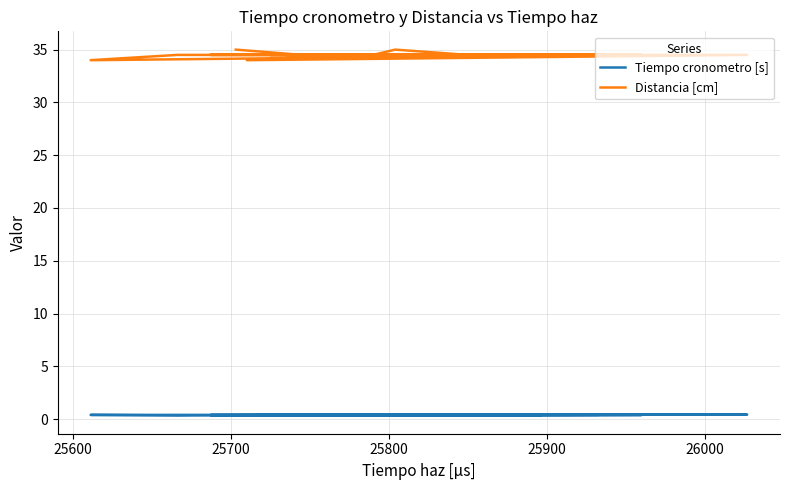

True or false: Tiempo cronometro [s] and Distancia [cm] intersect in this chart.

False